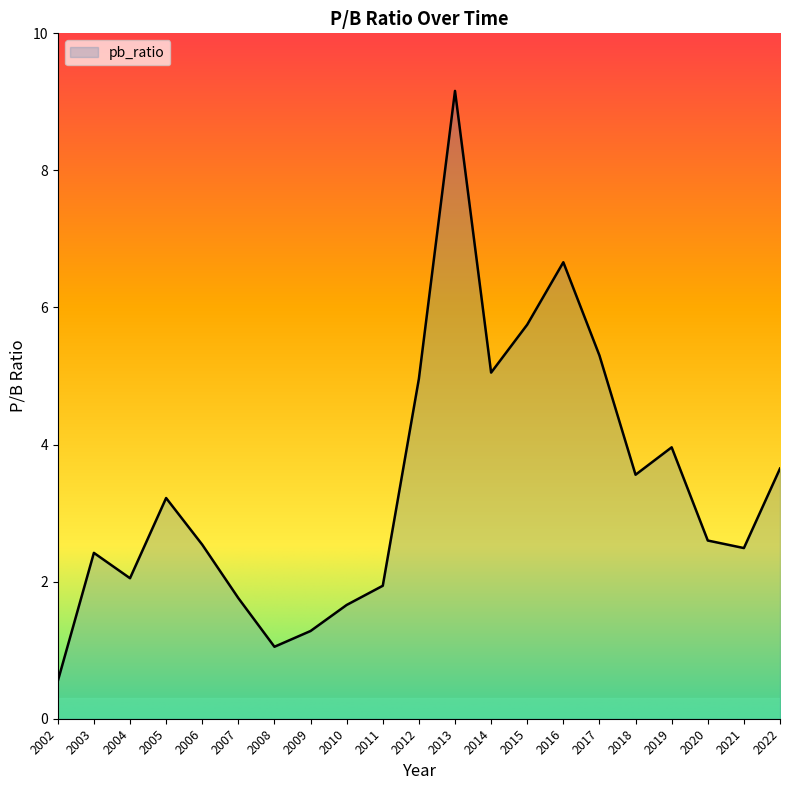

What is the difference between the values at 2003 and 2009?

1.1